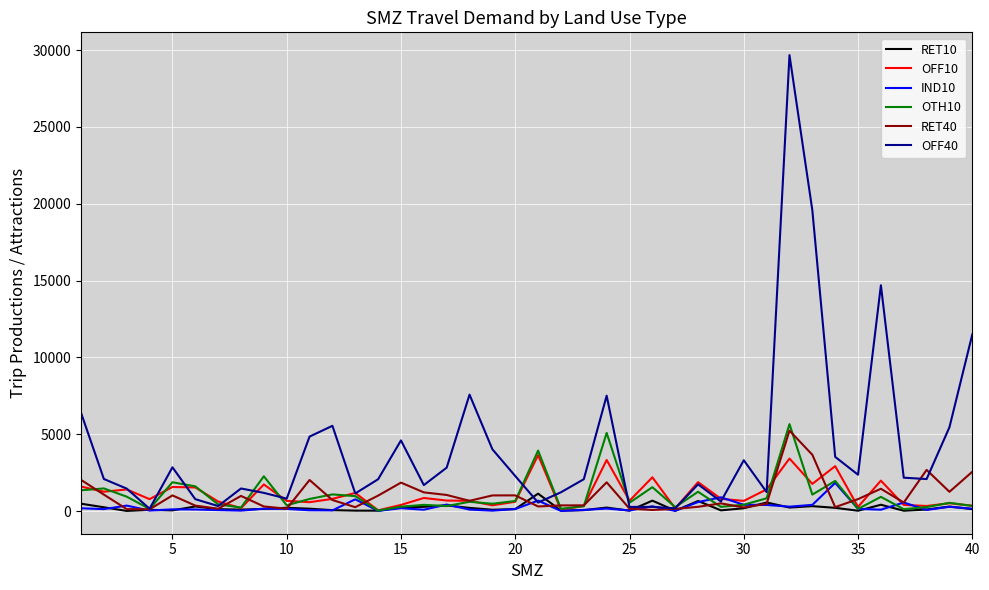

Which series has the largest range (max minus min)?

OFF40